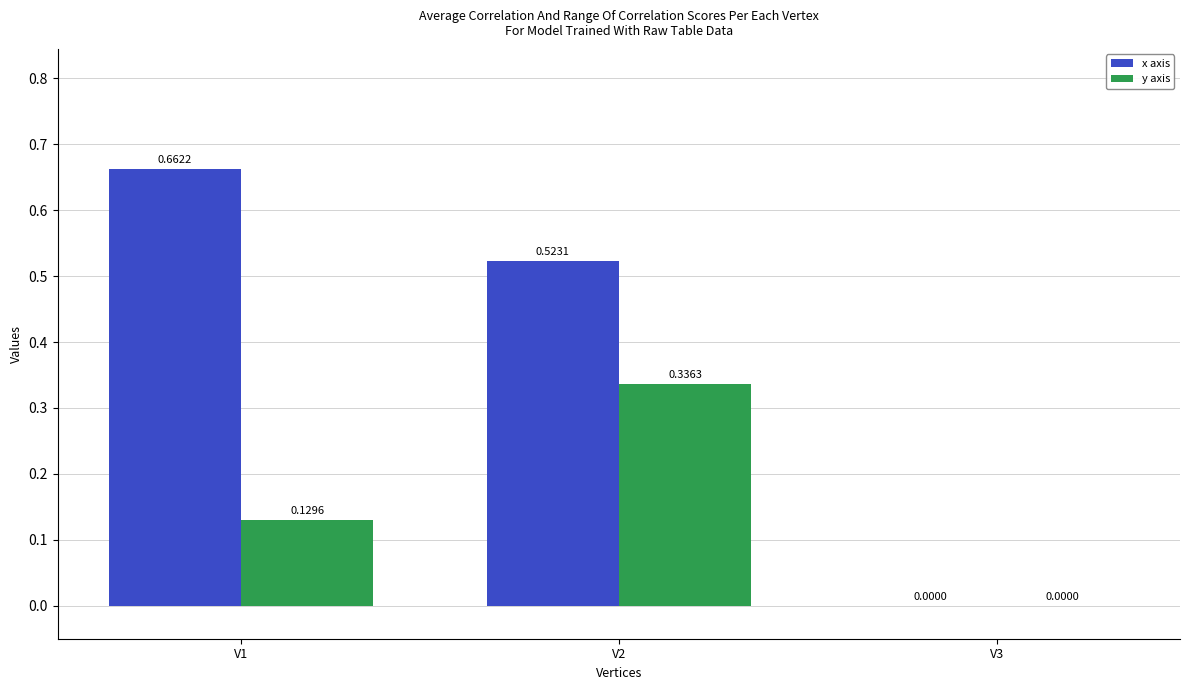

Between V1 and V2, which series saw the biggest shift?

y axis